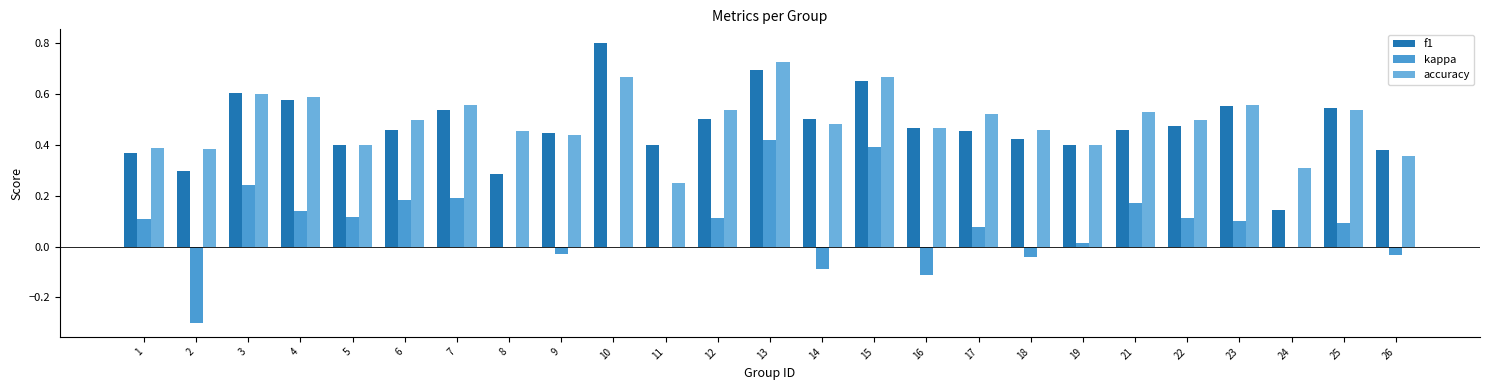

What is the approximate value of kappa at 3?

0.2